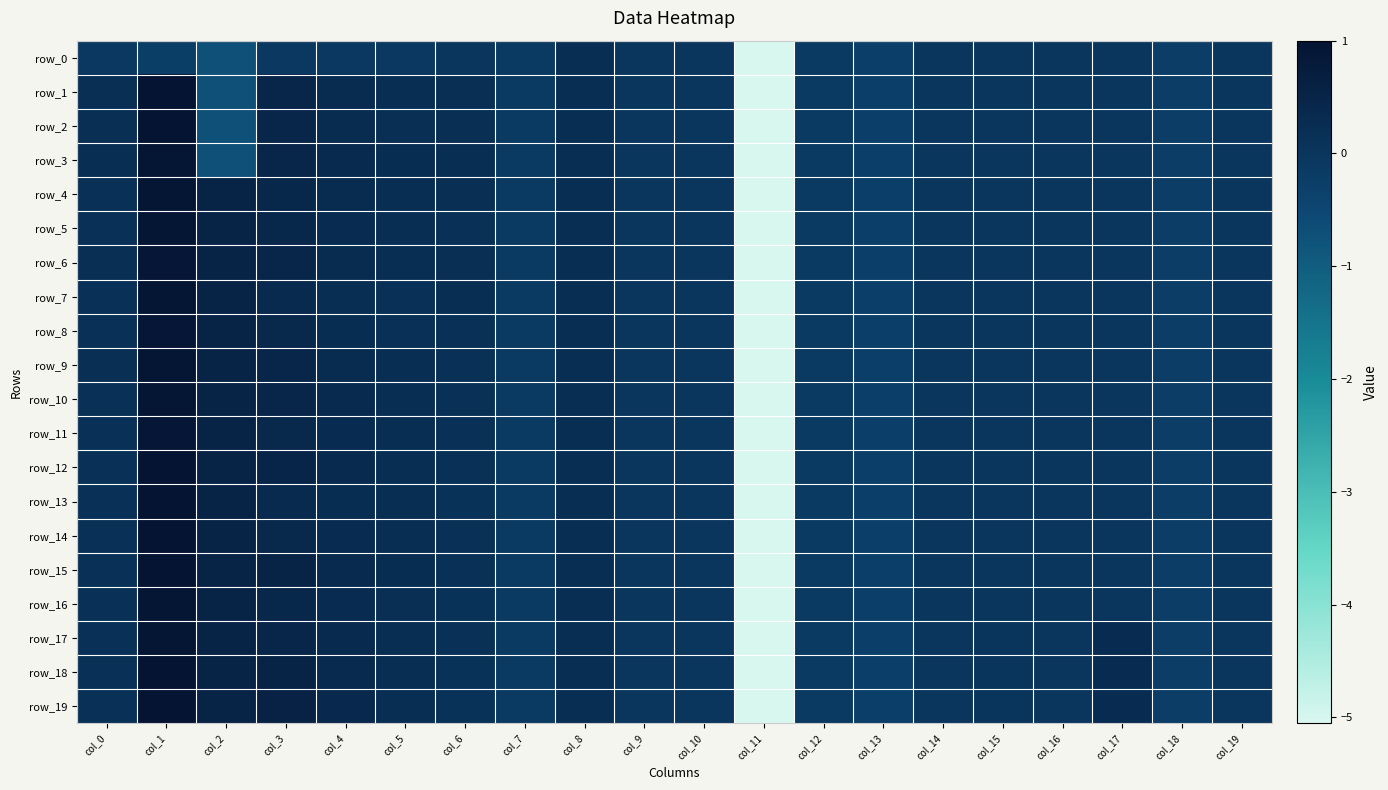

What is the difference between the second highest and second lowest values in the row_6 series?

0.8